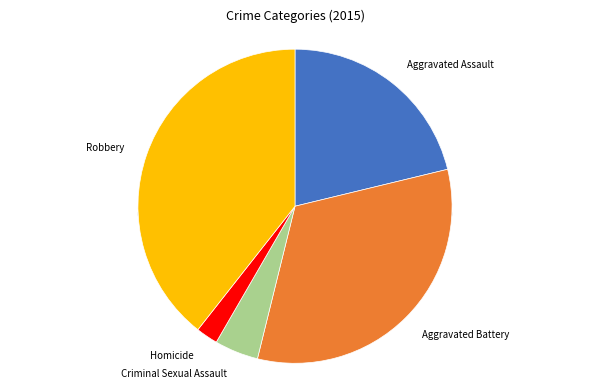

Is it true that Robbery is 39% of the pie?

True